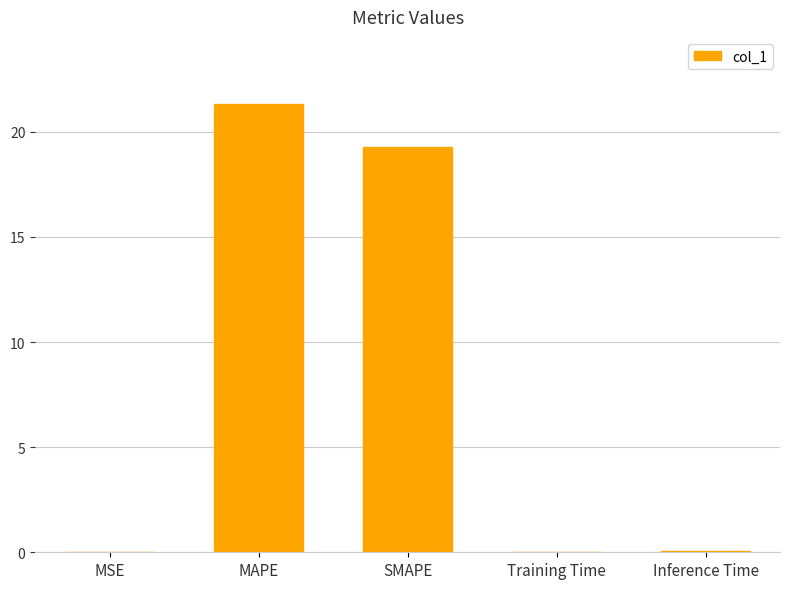

Between Inference Time and MAPE, which is larger?

MAPE